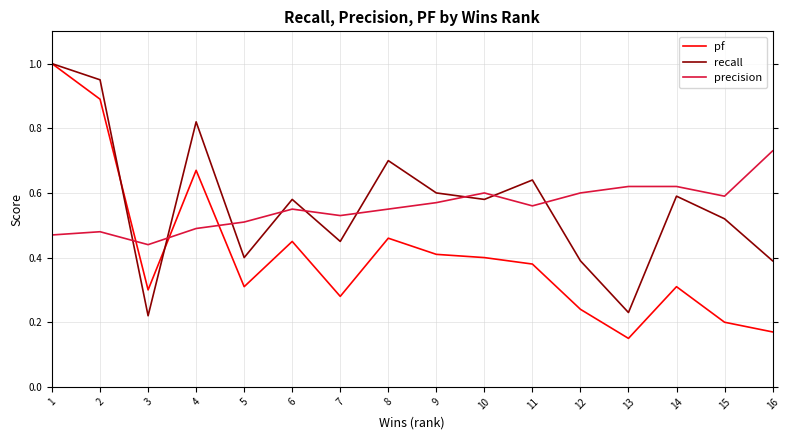

Is the value of precision at 15 greater than the value of pf at 3?

Yes